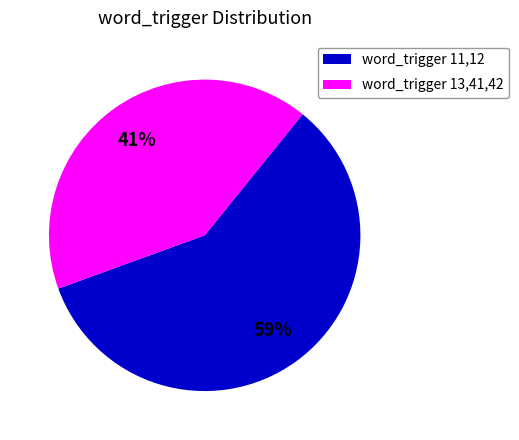

Which has a higher value, word_trigger 13,41,42 or word_trigger 11,12?

word_trigger 11,12